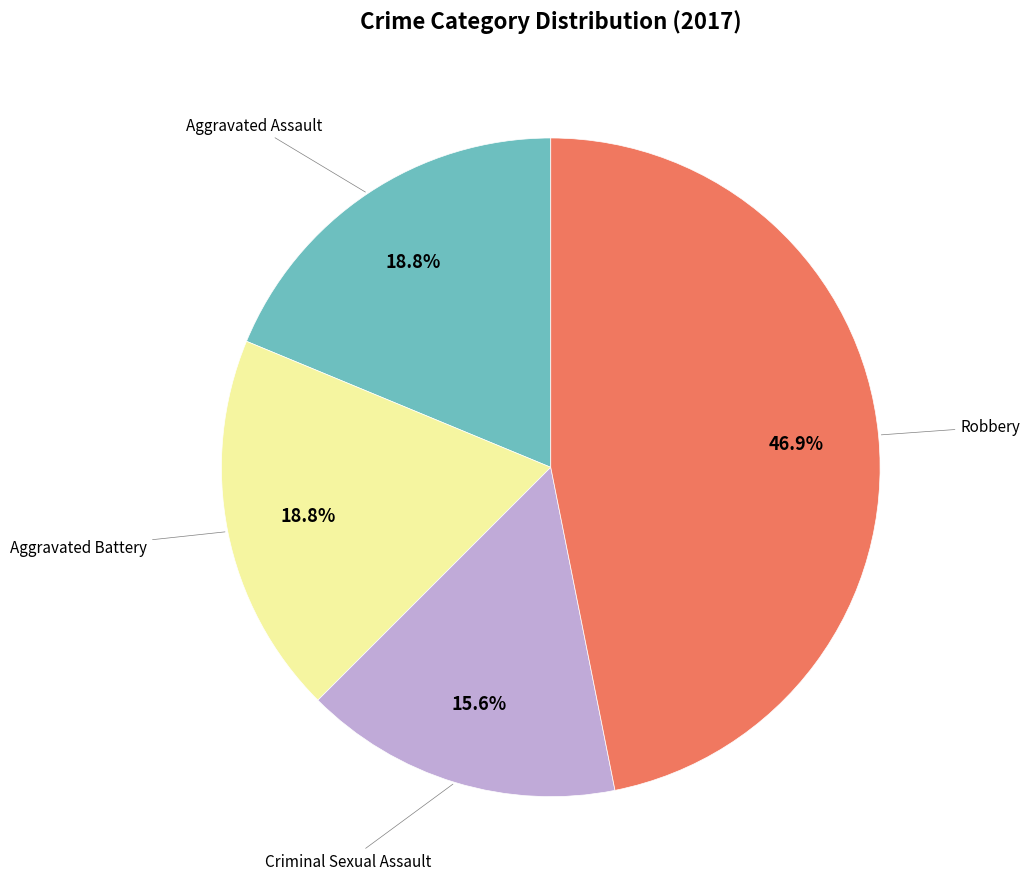

Does any single category account for the majority?

No